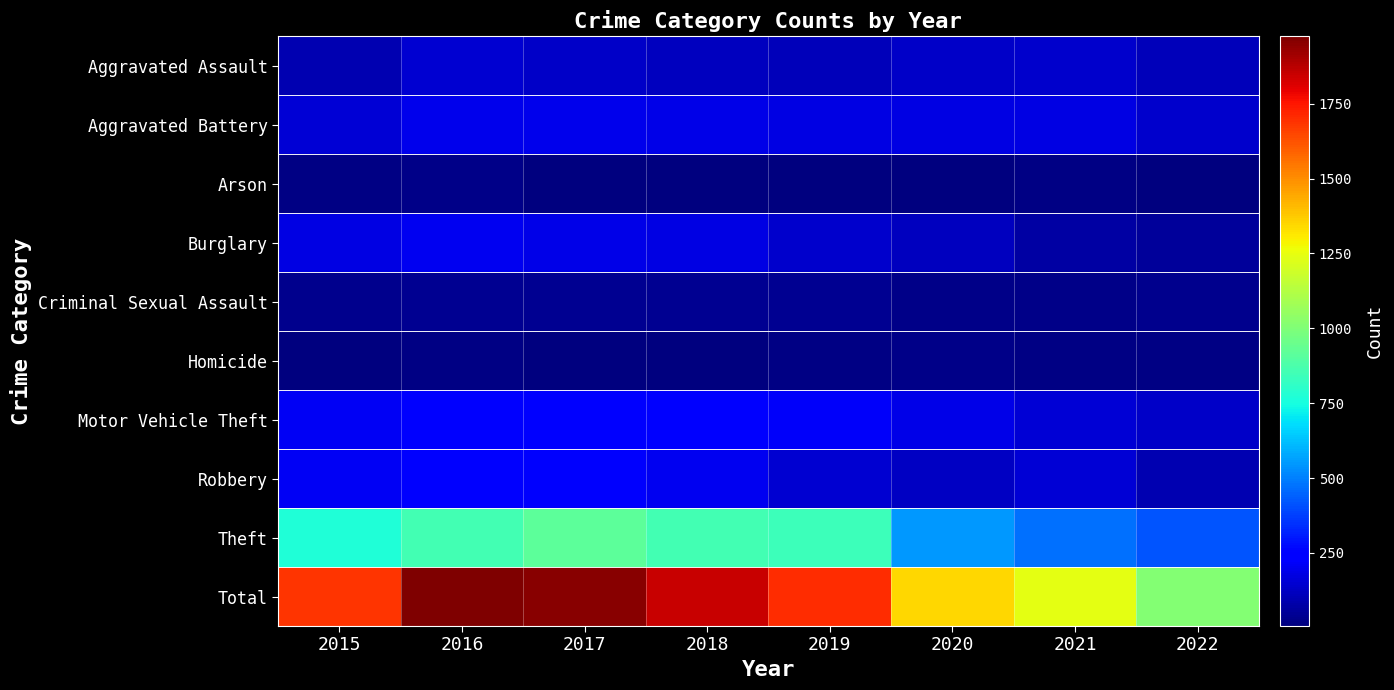

Rank the series at 2018 from highest to lowest value.

Total, Theft, Motor Vehicle Theft, Robbery, Aggravated Battery, Burglary, Aggravated Assault, Criminal Sexual Assault, Arson, Homicide